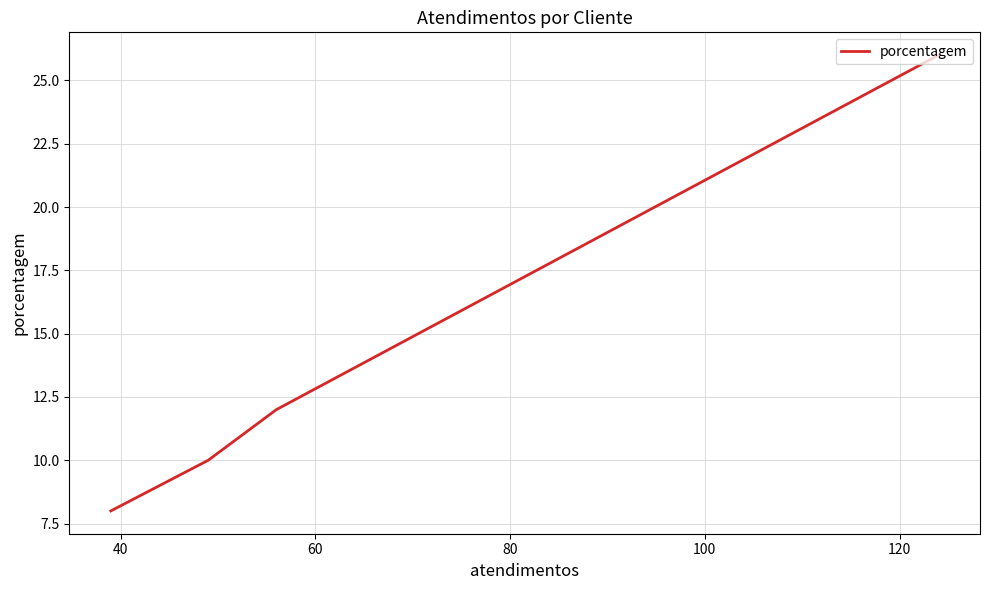

Does the chart display data point markers on the line(s)?

No